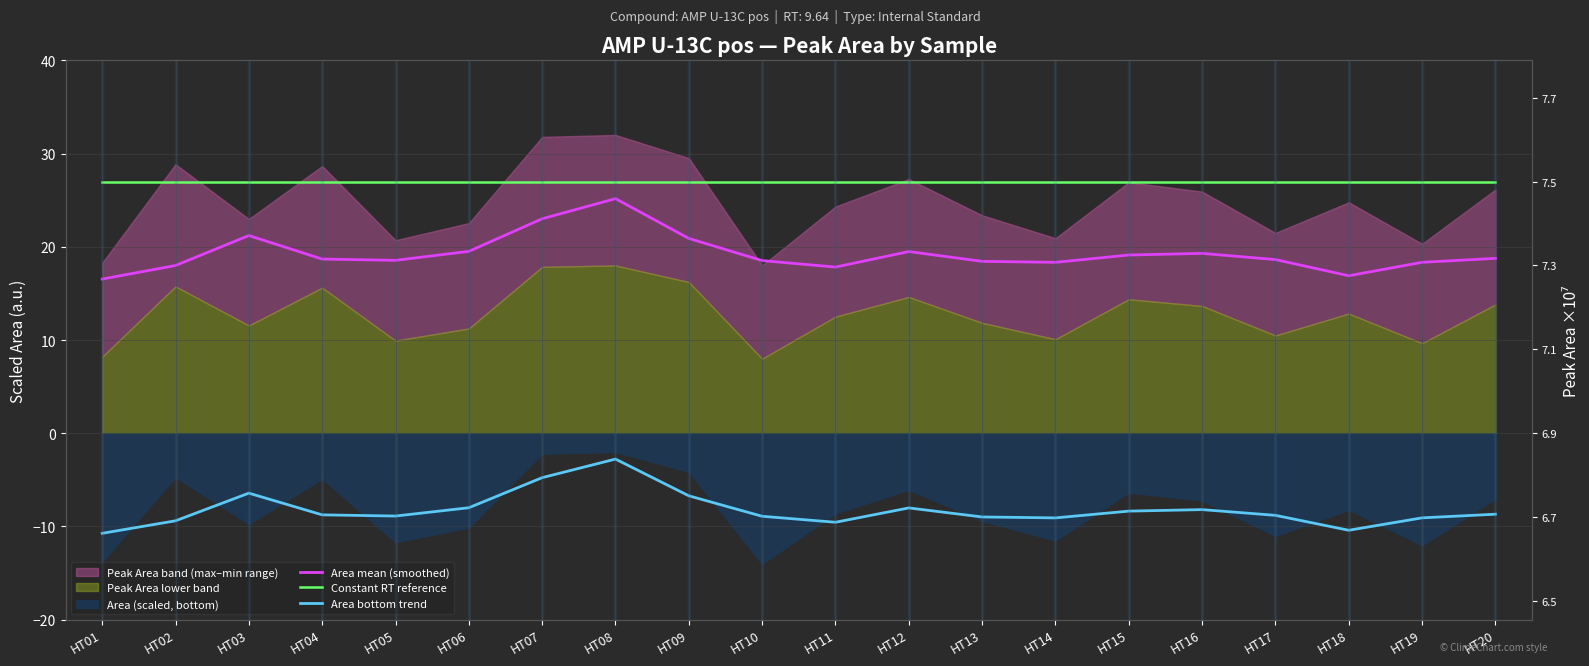

What is the total value across all series at HT16?

38.1